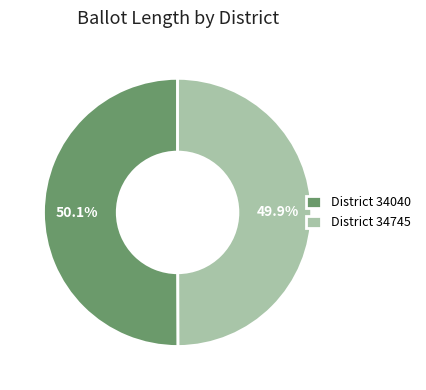

Is there any slice that represents more than half of the pie?

Yes